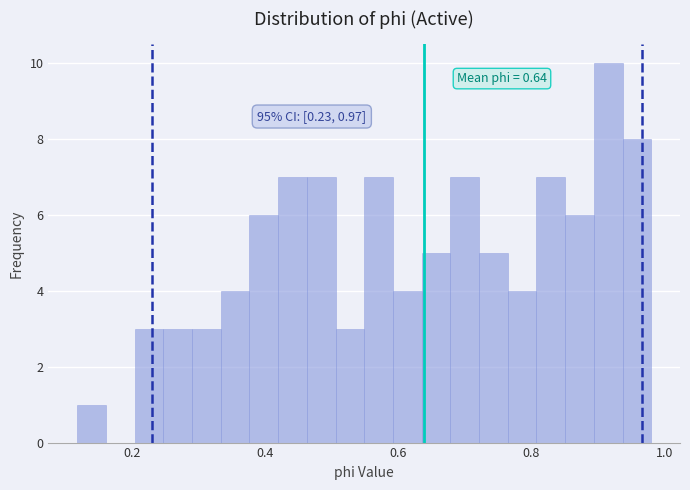

Read against the x-axis, roughly where is the centre of the tallest bar?

0.92